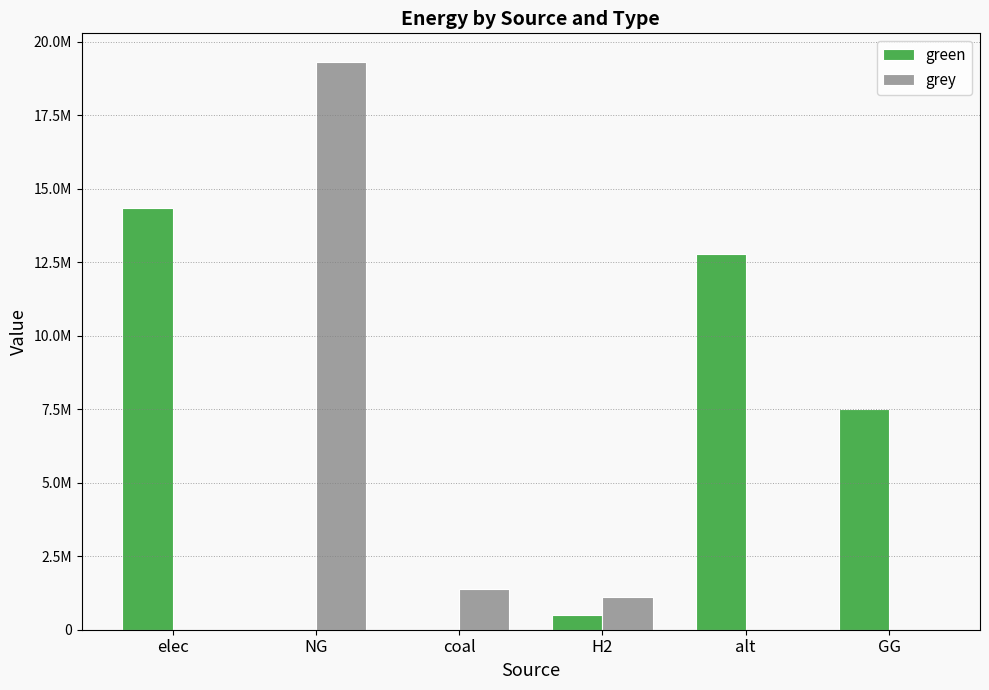

What is the difference between the highest and lowest values at GG?

7500000.0